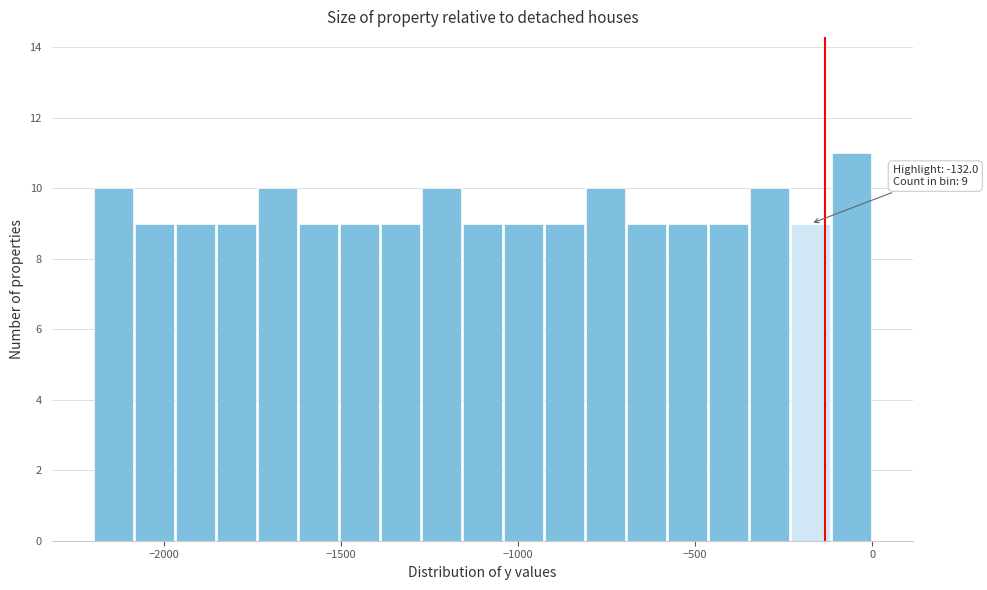

Around what value on the x-axis is the tallest bar? Give the approximate position of its centre, as read against the axis.

-50